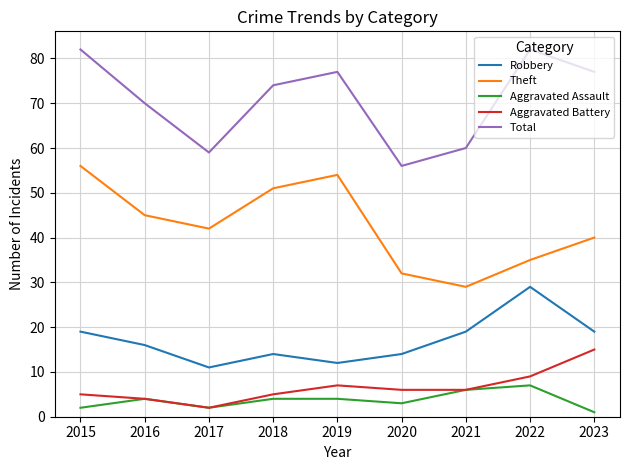

Reading left to right, extract all data points from this chart.

Robbery: 19	16	11	14	12	14	19	29	19
Theft: 56	45	42	51	54	32	29	35	40
Aggravated Assault: 2	4	2	4	4	3	6	7	1
Aggravated Battery: 5	4	2	5	7	6	6	9	15
Total: 82	70	59	74	77	56	60	82	77